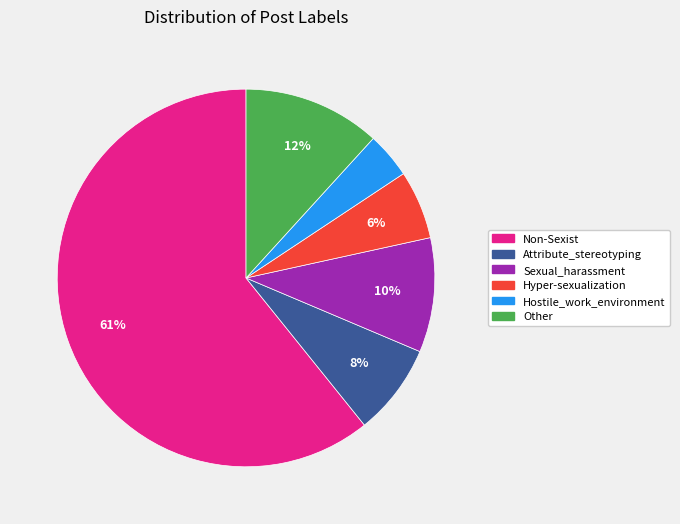

Rank the categories by value from highest to lowest.

Non-Sexist, Other, Sexual_harassment, Attribute_stereotyping, Hyper-sexualization, Hostile_work_environment